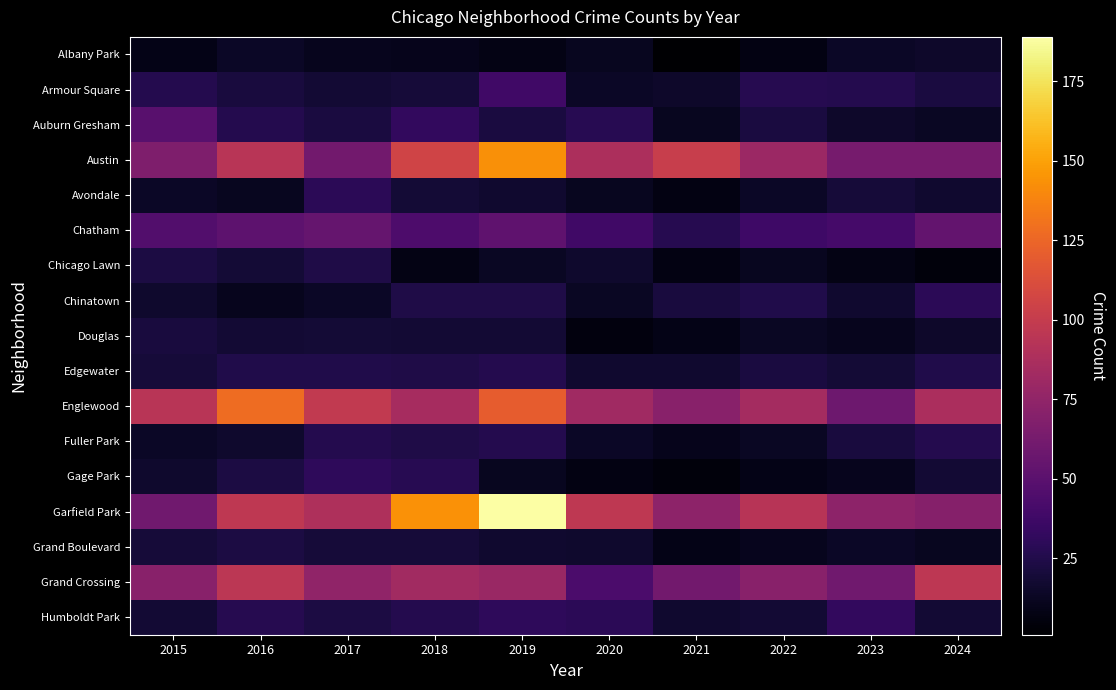

Is it true that Gage Park equals 18 at 2024?

True